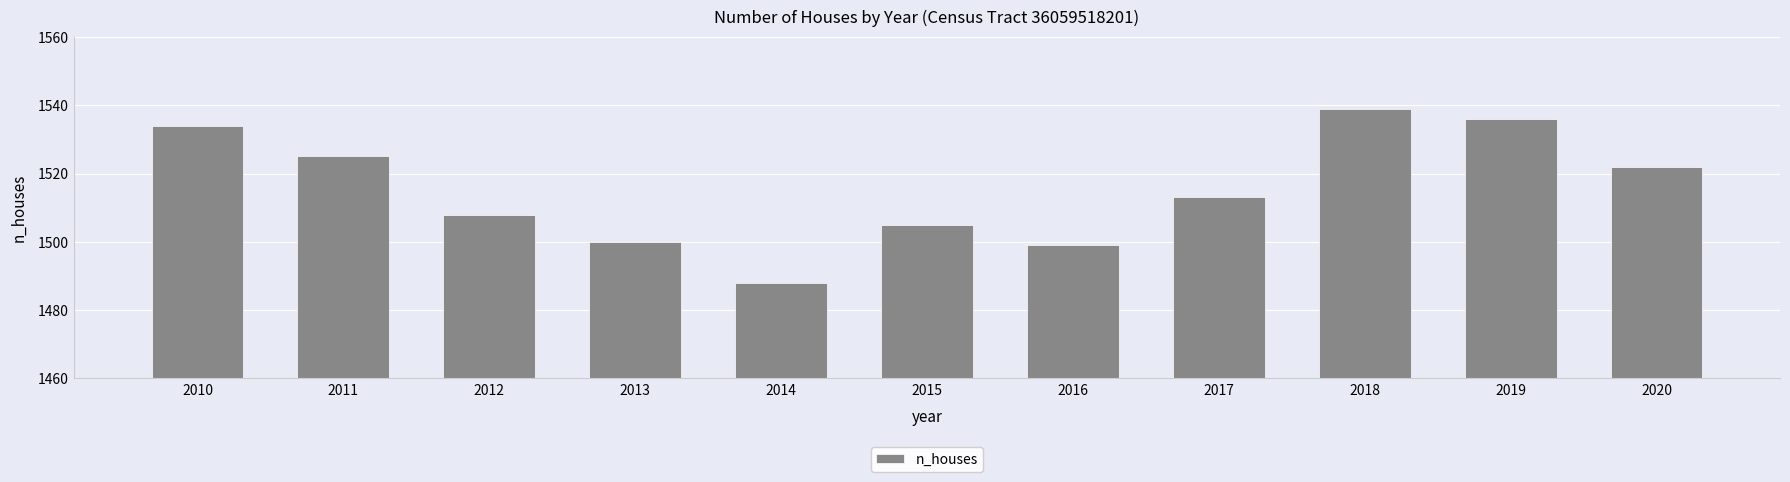

What is the change in value from 2016 to 2020?

+23